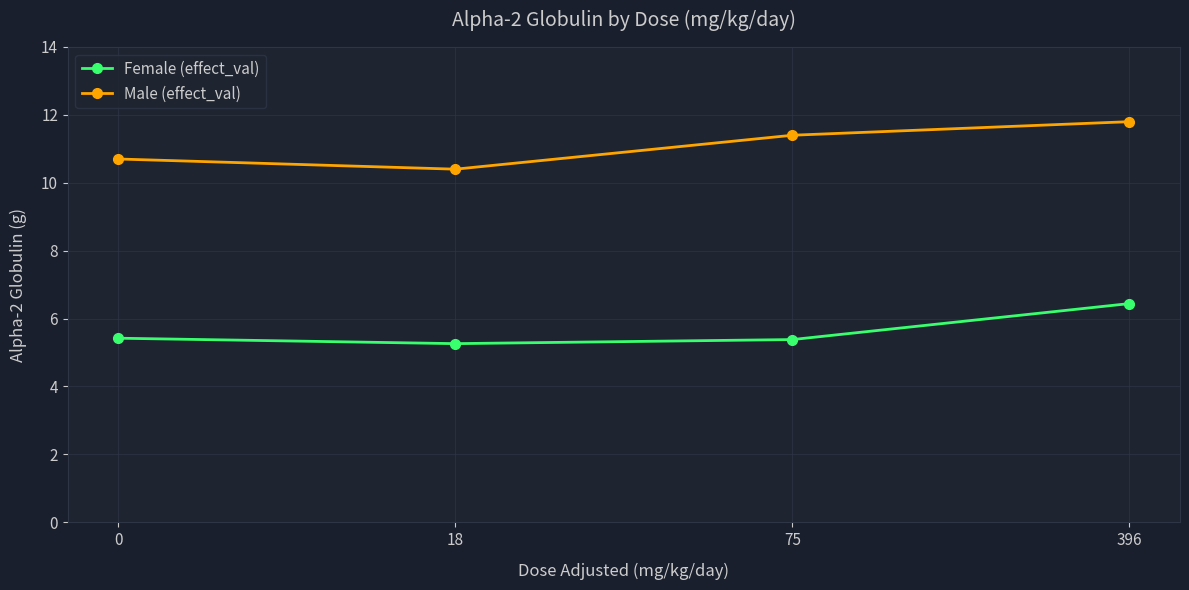

Which category has the highest value in the Male (effect_val) series?

396